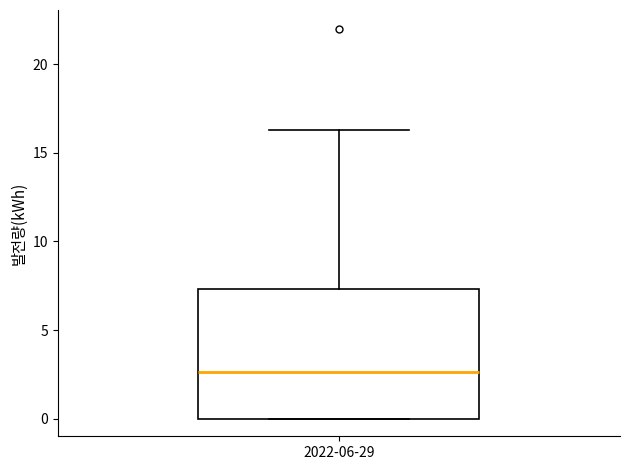

Transcribe this box plot: give where the median line is, the range the box spans, and where the two whiskers end, as read against the y-axis. The values are not printed on the chart, so give them approximately, as read against the axis.

median 2.5, box 0.0 to 7.5, whiskers 0.0 to 16.5